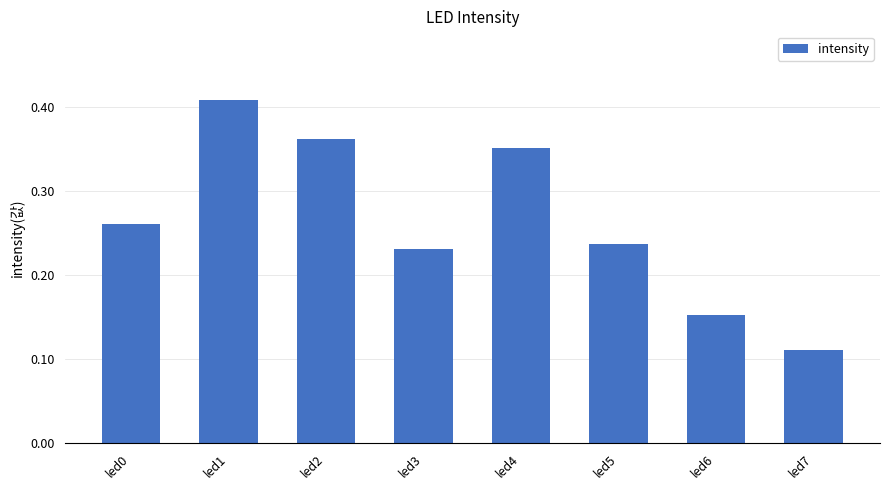

Does the chart contain any negative values?

No